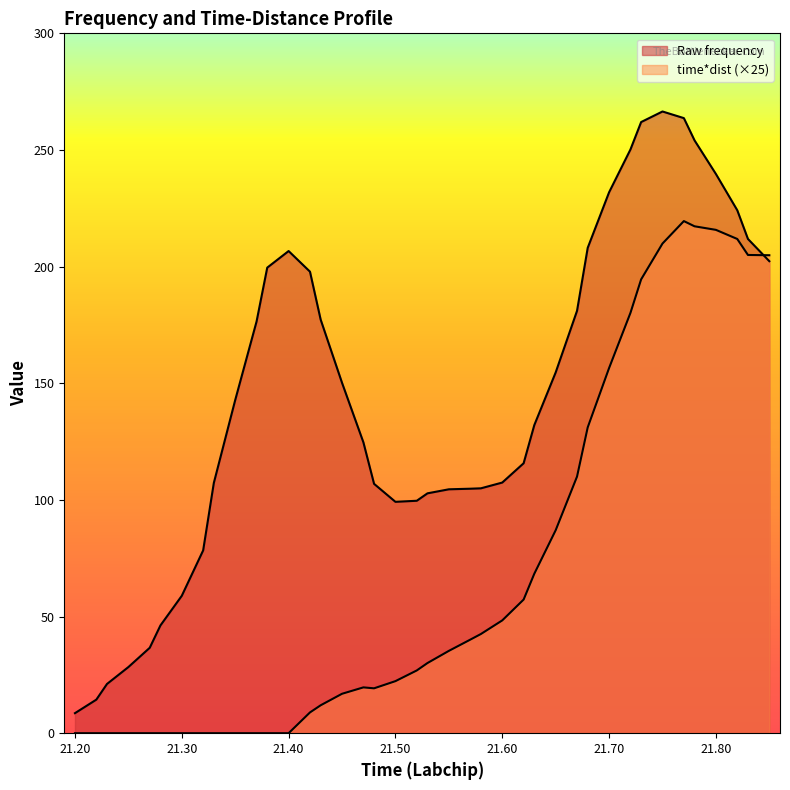

Between 21.22 and 21.73, which is larger?

21.73